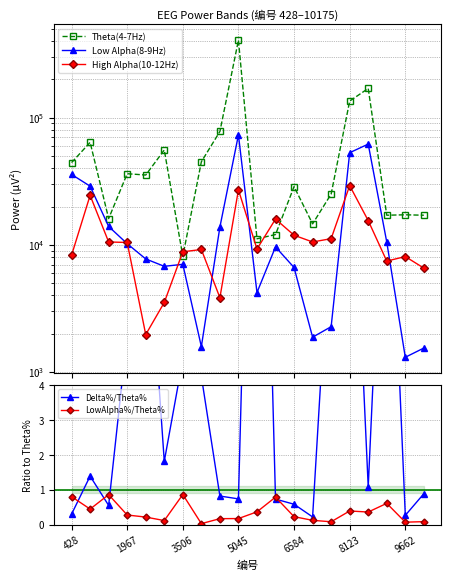

What is the highest value of the LowAlpha%/Theta% series?

0.9